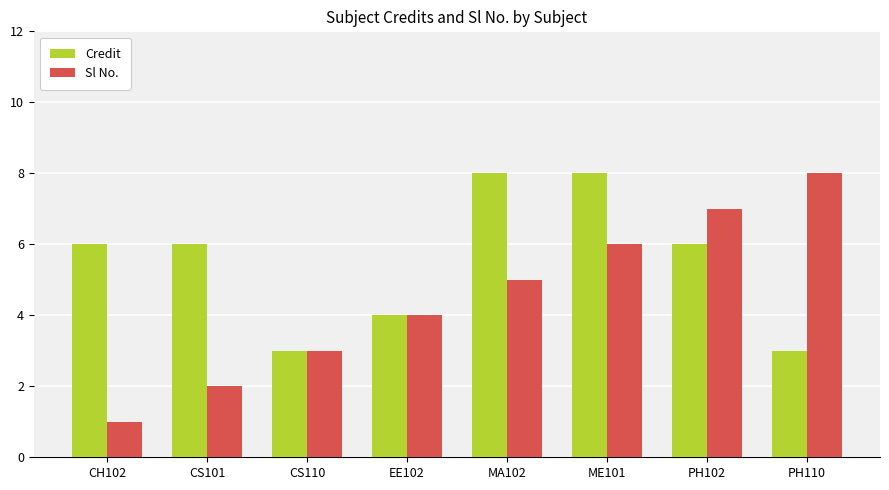

What position from the left is CH102?

1